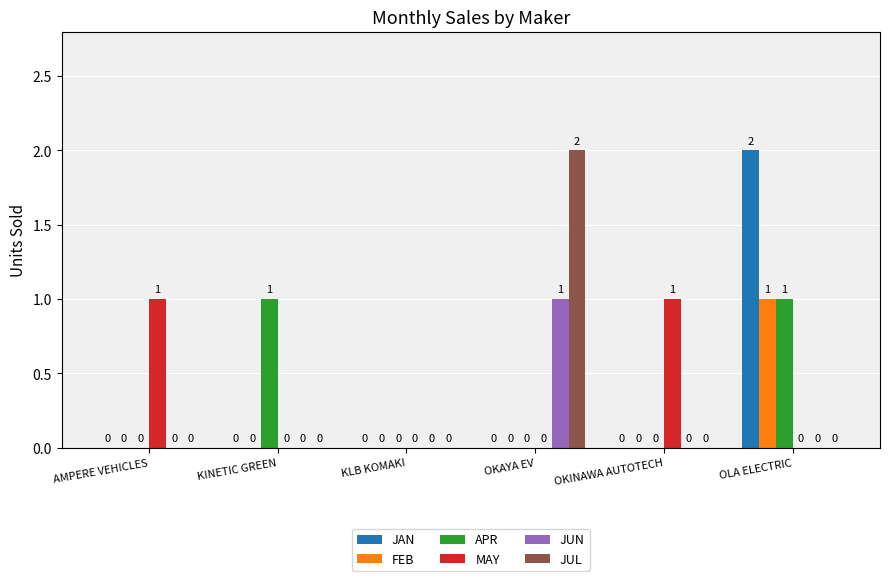

Reading left to right, list all the values displayed in this chart.

JAN: 0	0	0	0	0	2
FEB: 0	0	0	0	0	1
APR: 0	1	0	0	0	1
MAY: 1	0	0	0	1	0
JUN: 0	0	0	1	0	0
JUL: 0	0	0	2	0	0